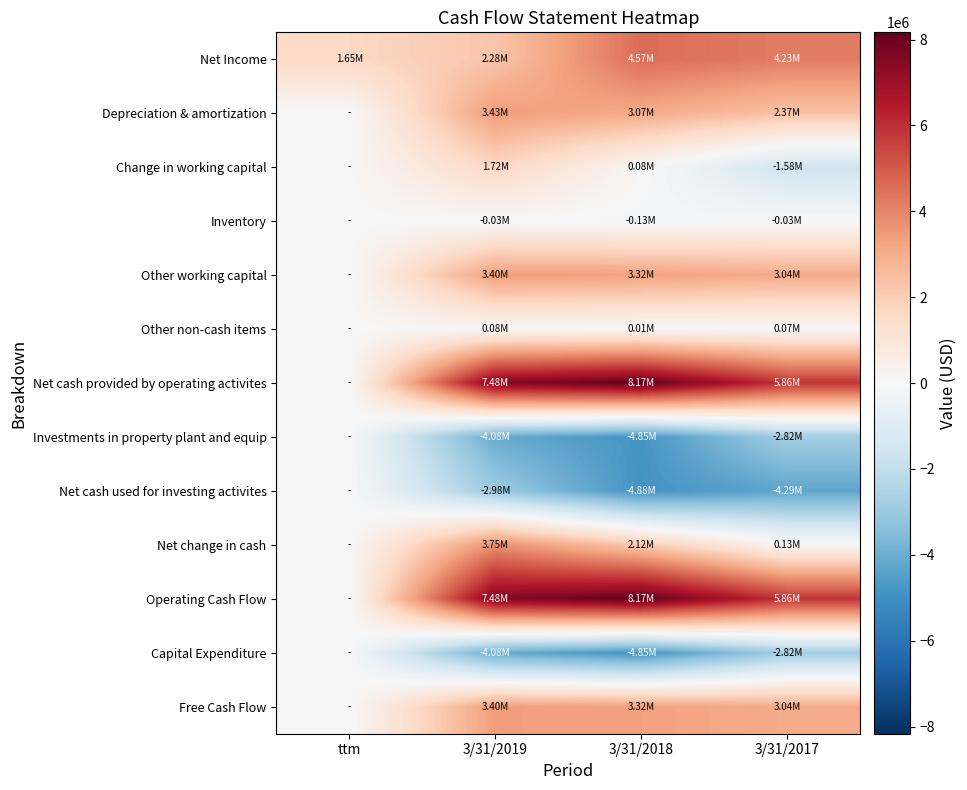

Which series changed the most between 3/31/2019 and 3/31/2017?

Net change in cash